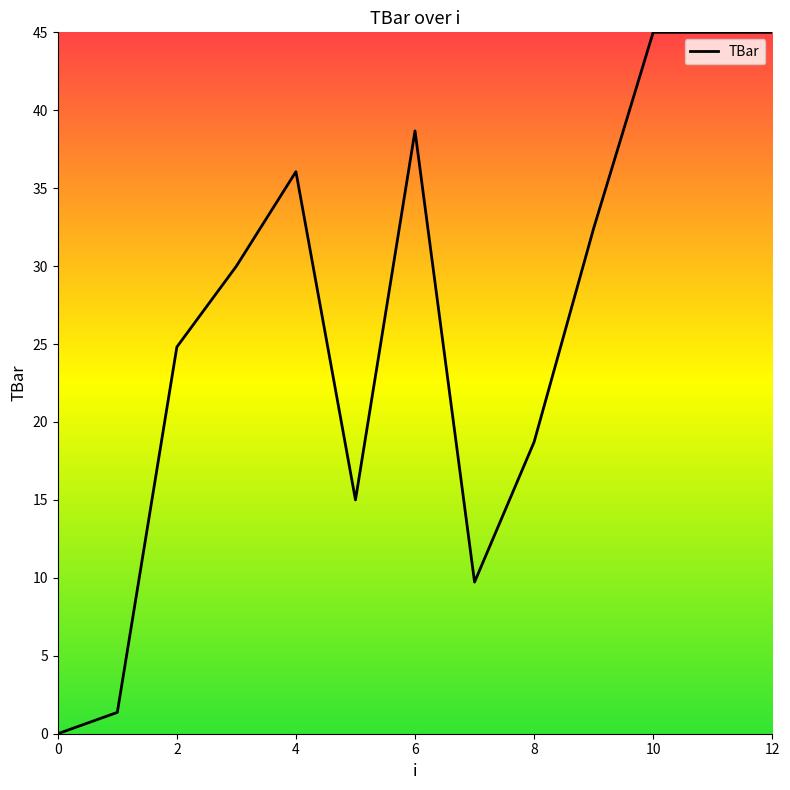

What is the greatest value displayed?

45.0